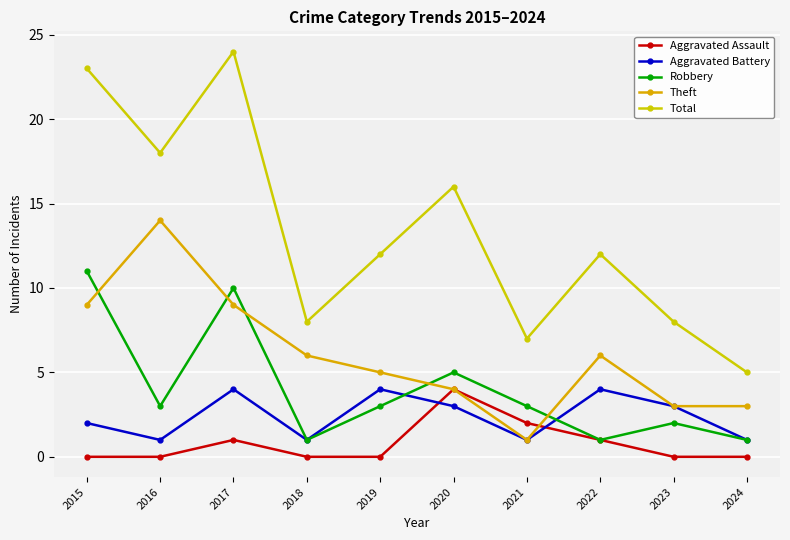

Reading right to left, list all the values displayed in this chart.

Aggravated Assault: 2024=0	2023=0	2022=1	2021=2	2020=4	2019=0	2018=0	2017=1	2016=0	2015=0
Aggravated Battery: 2024=1	2023=3	2022=4	2021=1	2020=3	2019=4	2018=1	2017=4	2016=1	2015=2
Robbery: 2024=1	2023=2	2022=1	2021=3	2020=5	2019=3	2018=1	2017=10	2016=3	2015=11
Theft: 2024=3	2023=3	2022=6	2021=1	2020=4	2019=5	2018=6	2017=9	2016=14	2015=9
Total: 2024=5	2023=8	2022=12	2021=7	2020=16	2019=12	2018=8	2017=24	2016=18	2015=23